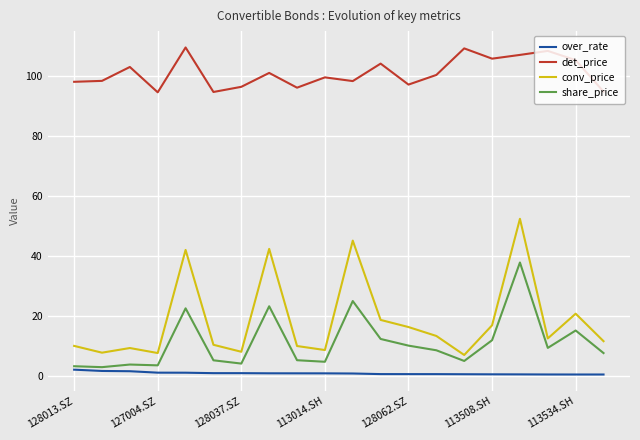

What are all the series names shown in the legend?

over_rate, det_price, conv_price, share_price